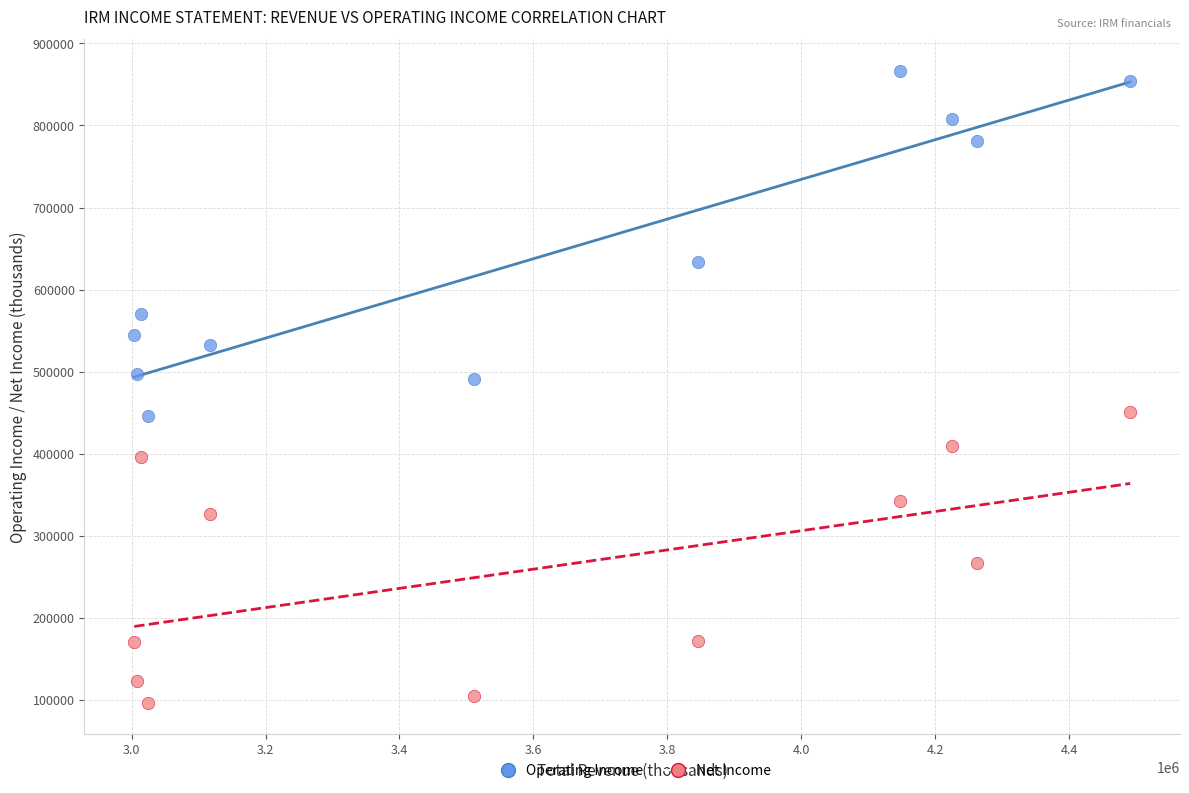

Which series reaches the minimum Y coordinate?

Net Income